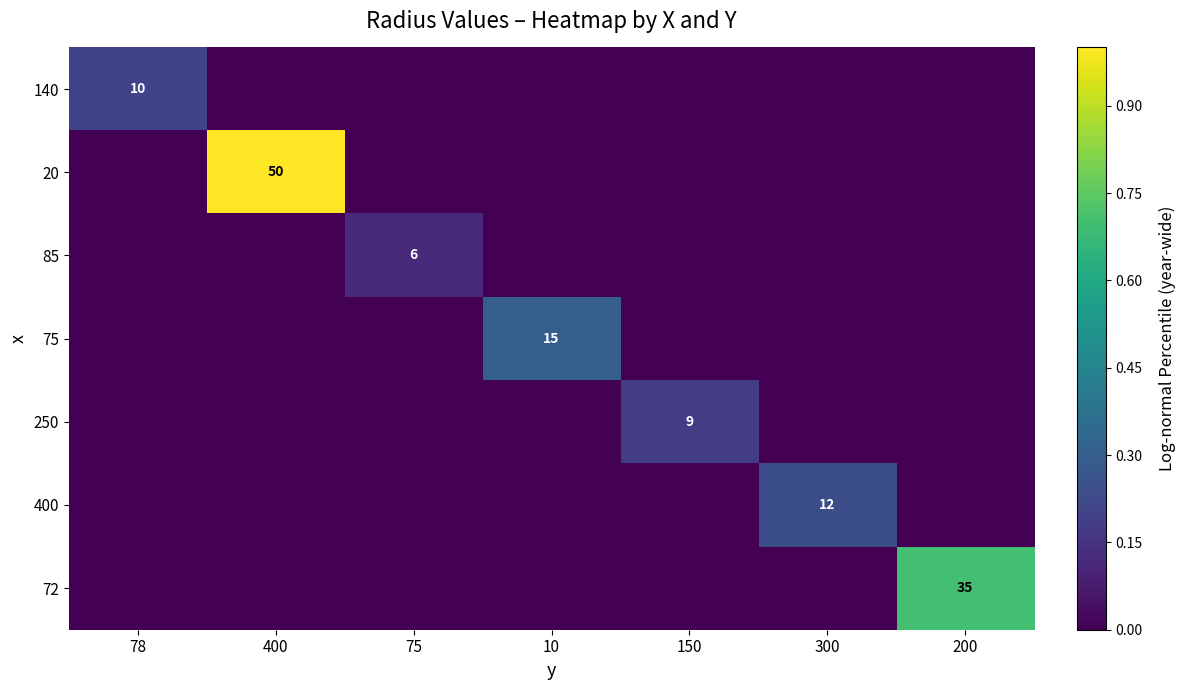

The 72 series shows 21 at 200. True or false?

False